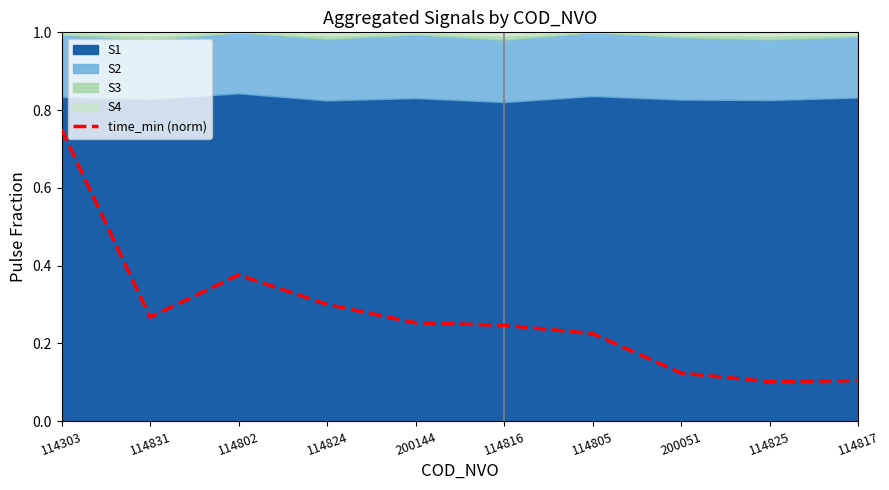

Rank the categories by value from lowest to highest.

114825, 114817, 200051, 114805, 114816, 200144, 114831, 114824, 114802, 114303